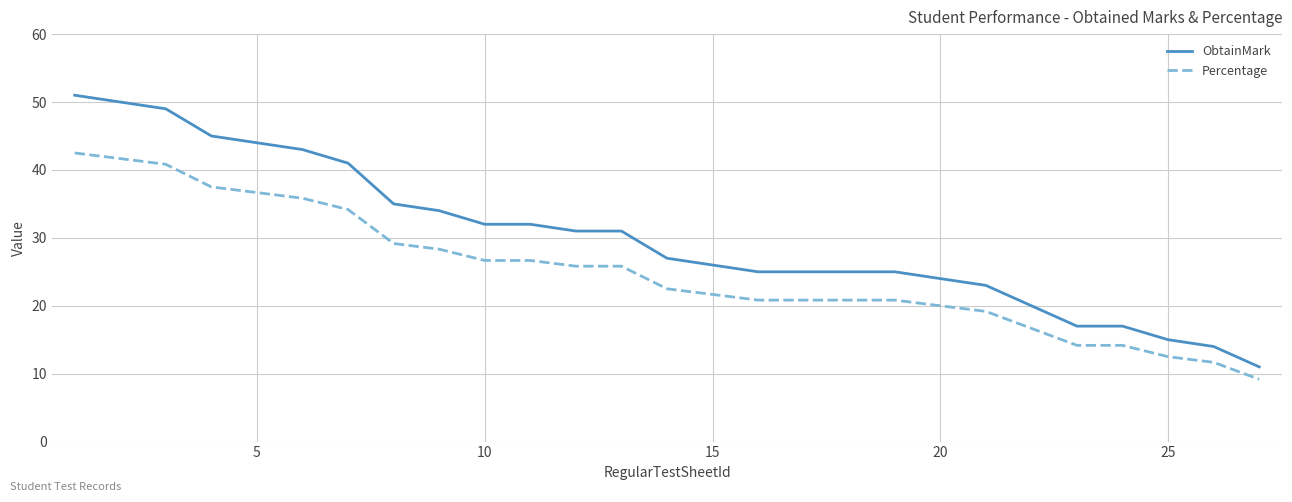

Which series has the largest total across all categories?

ObtainMark